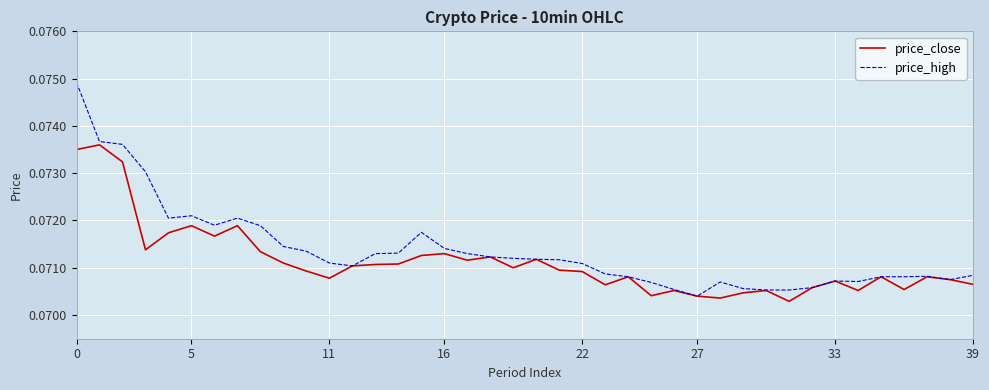

Rank the series by their maximum value, from lowest to highest.

price_close, price_high